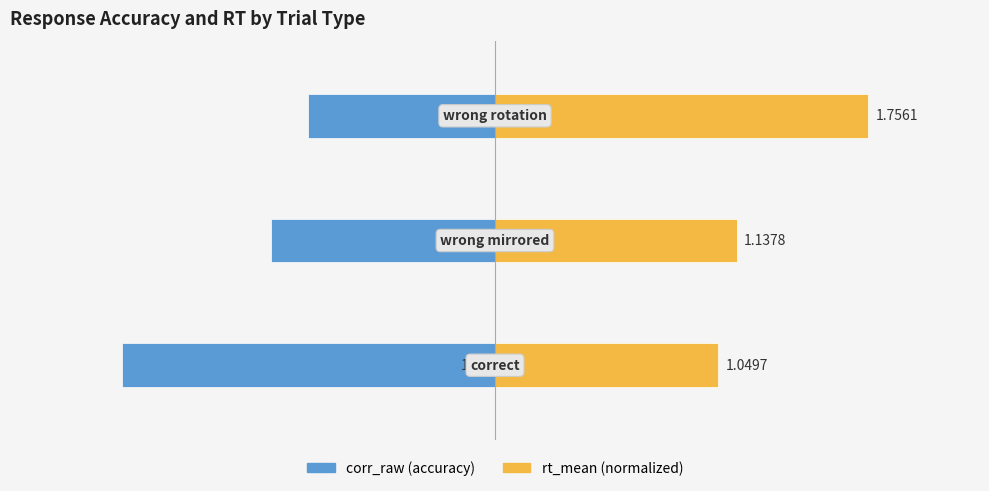

Is the value of rt_mean (normalized) at 2 greater than the value of corr_raw (accuracy) at 0?

Yes